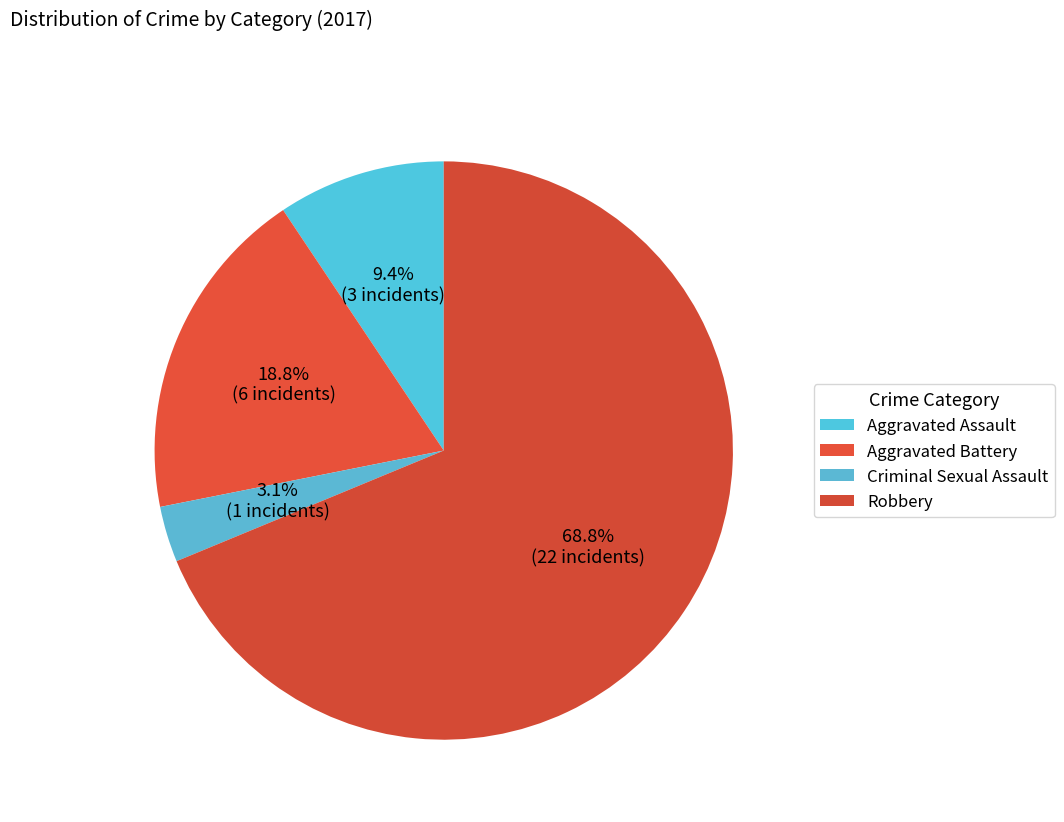

What is the largest slice in the pie chart?

Robbery